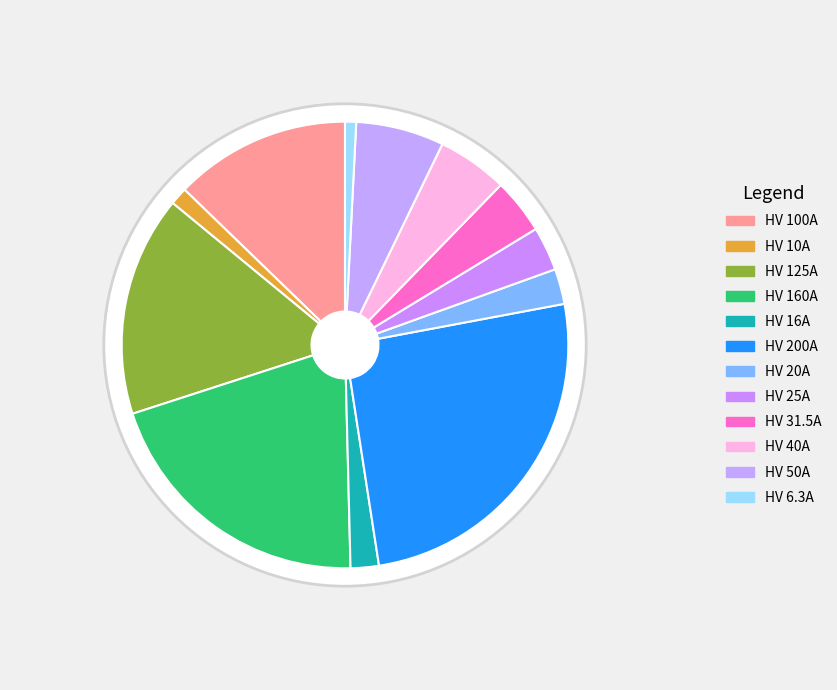

Which has a higher value, HV 25A or HV 6.3A?

HV 25A